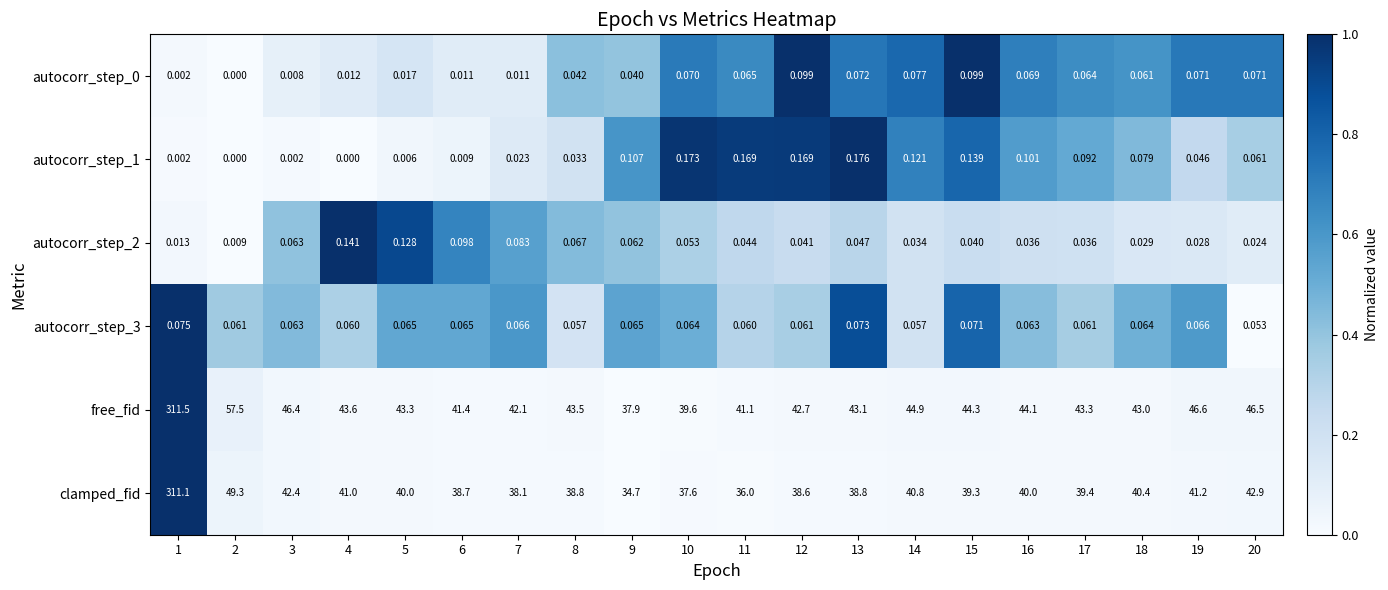

Between 6 and 12, which series saw the biggest shift?

free_fid